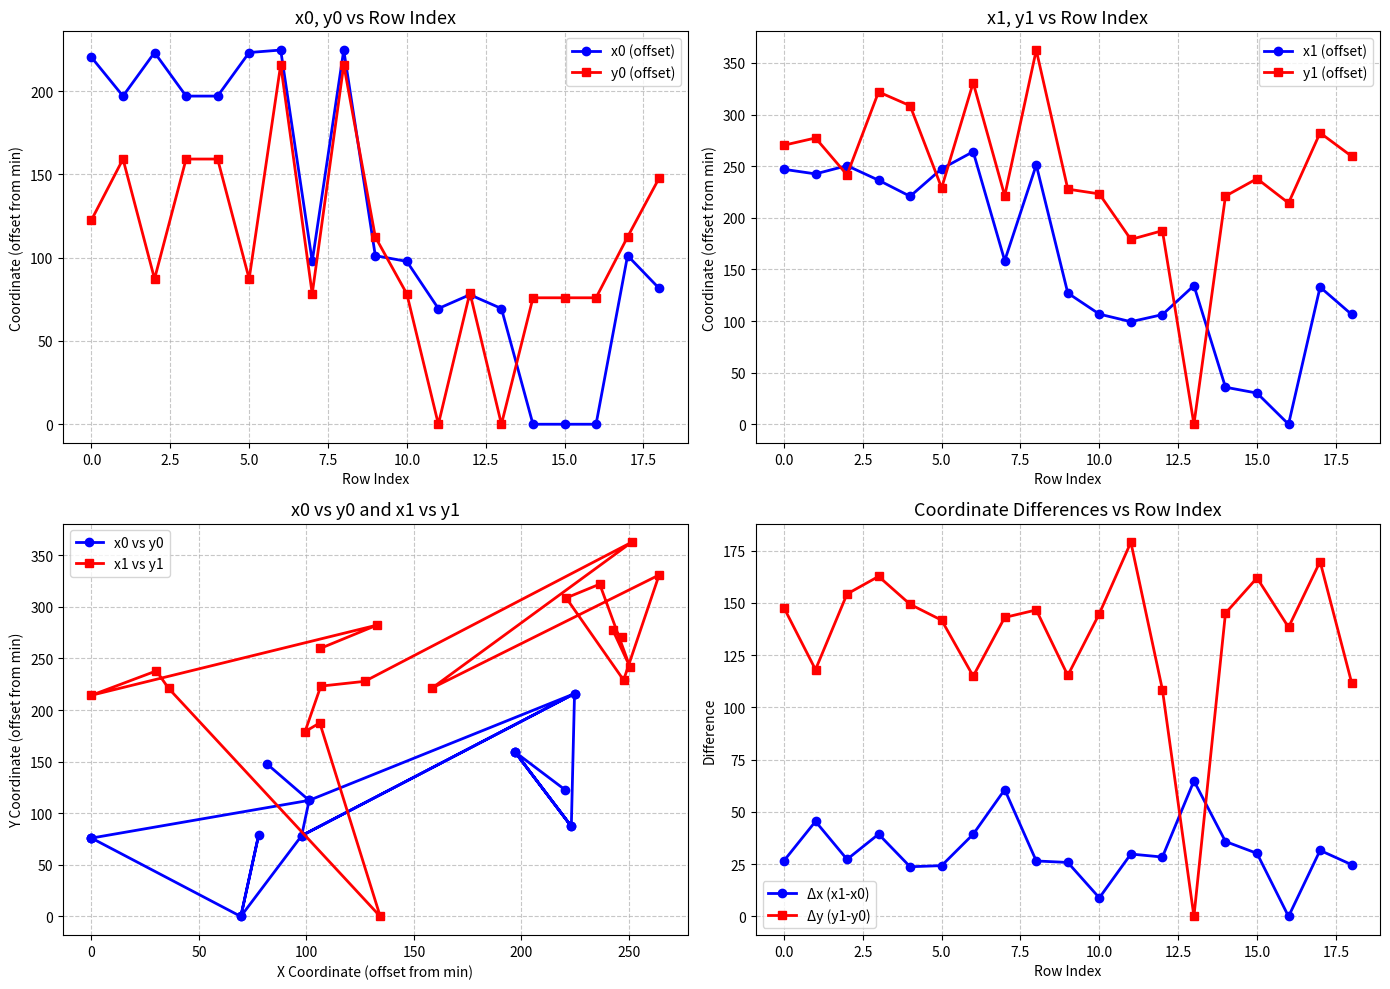

True or false: x1 and x0 intersect in this chart.

False